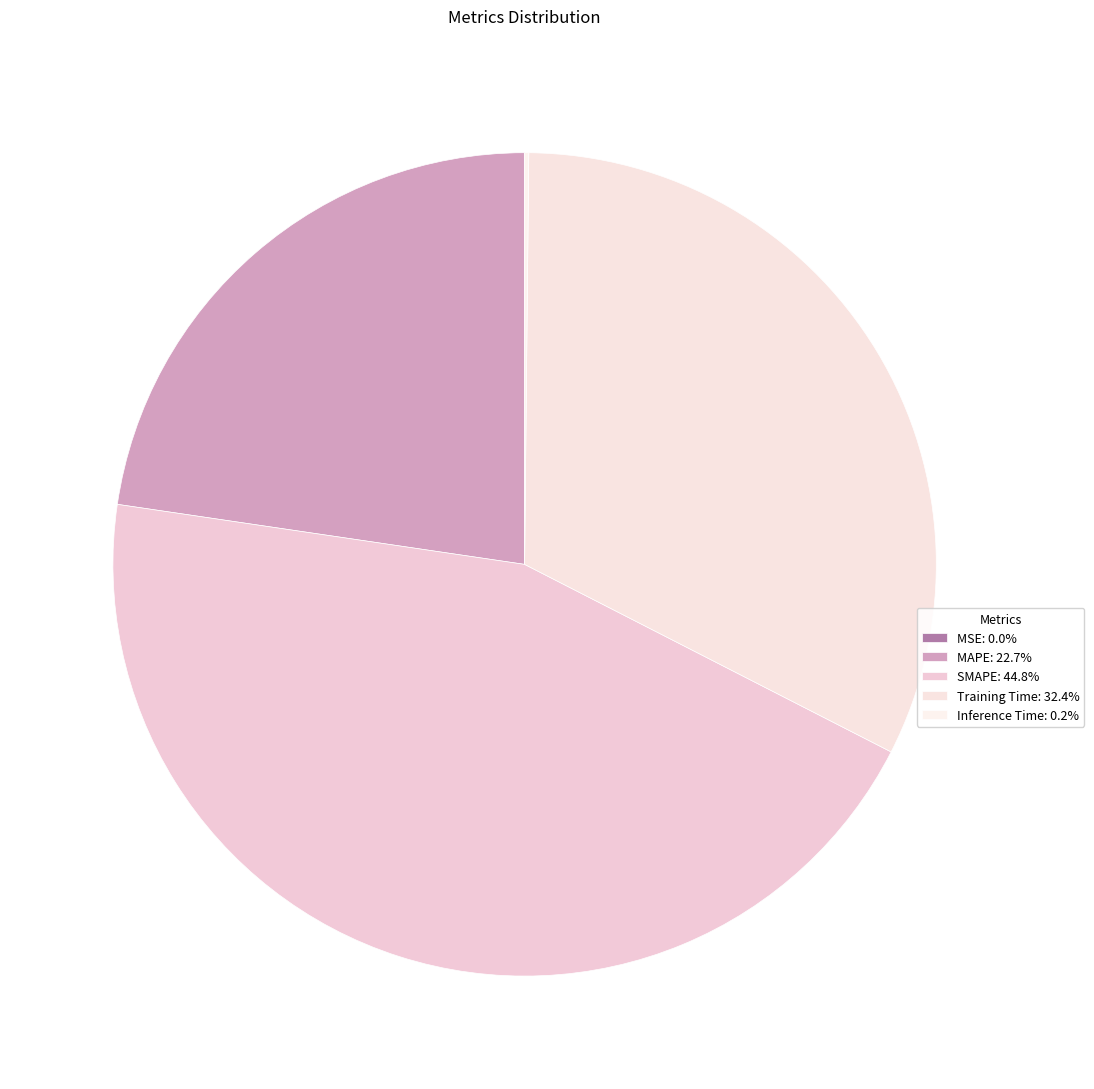

Rank the categories by value from lowest to highest.

MSE, Inference Time, MAPE, Training Time, SMAPE